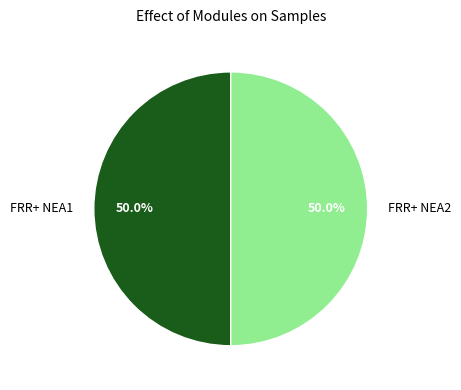

What percentage do FRR+ NEA1 and FRR+ NEA2 together represent?

100.0%